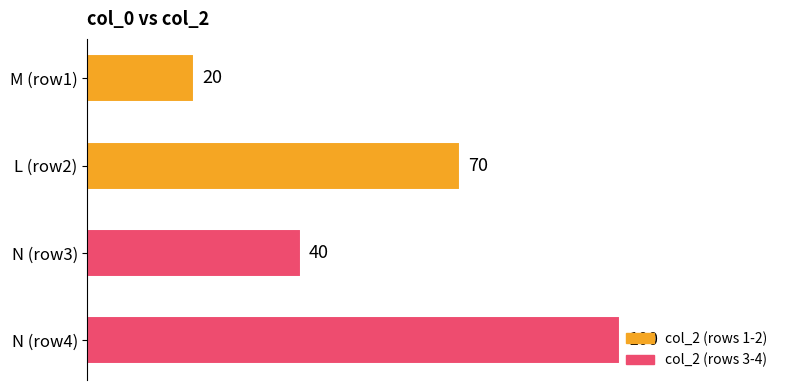

What is the change in value from N (row3) to N (row4)?

+60